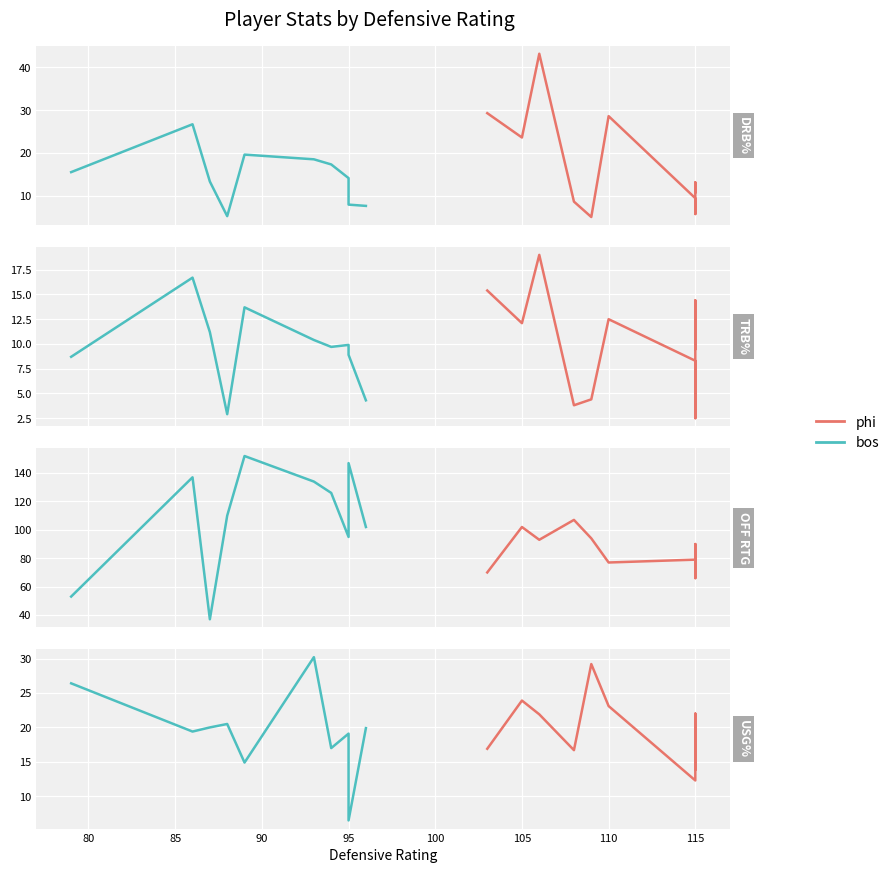

Which series has the largest range (max minus min)?

bos